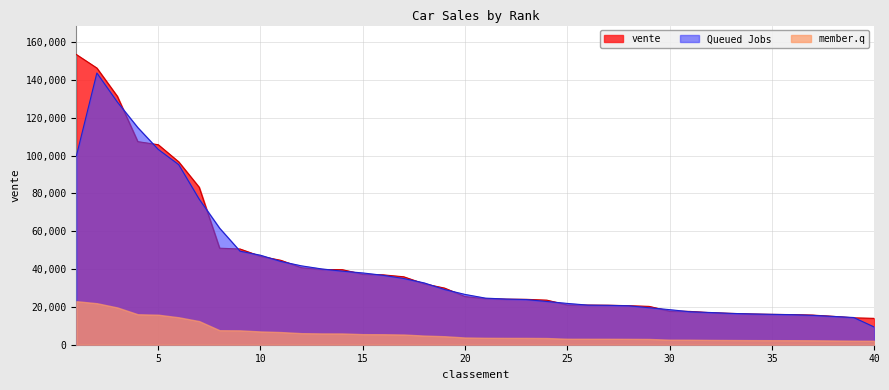

Where does the data first go above 25453?

1